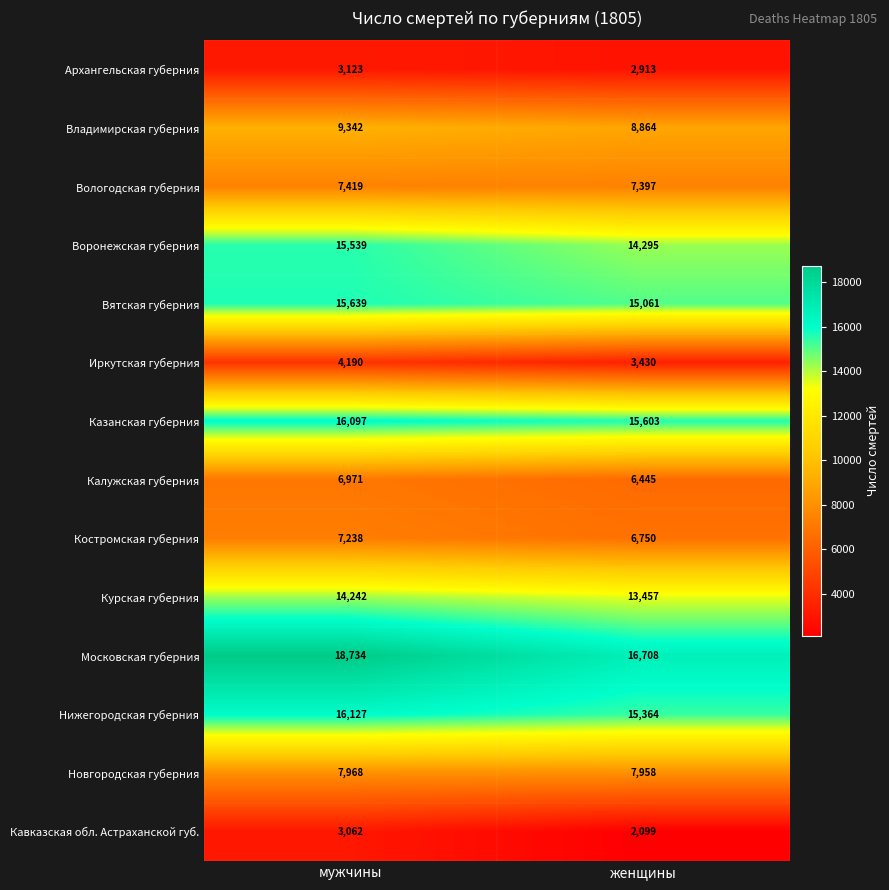

What is the maximum value shown in the chart?

18734